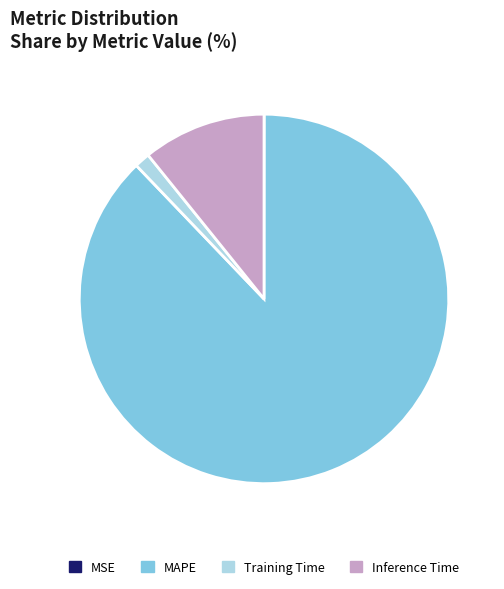

Which has a higher value, MAPE or Inference Time?

MAPE